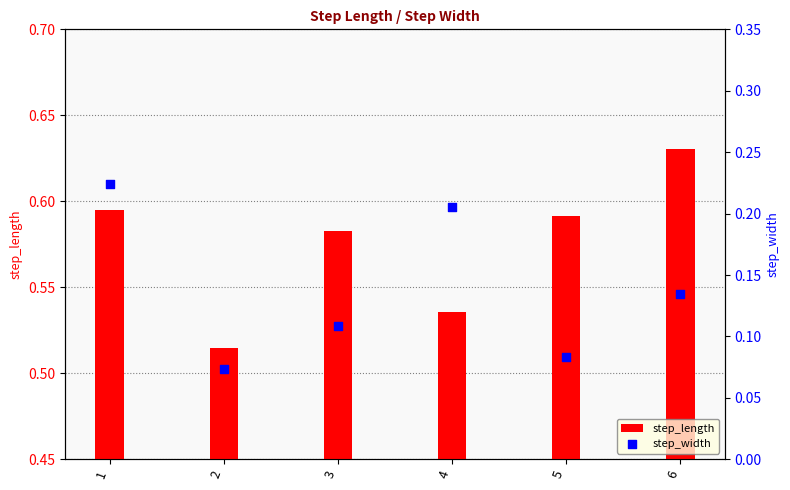

At which category is the sum across all series the highest?

1